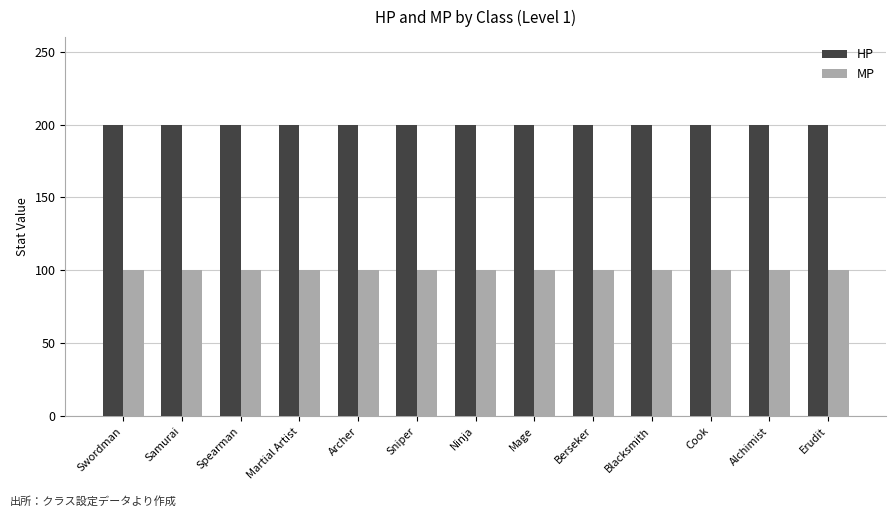

What is the spread (max minus min) of values at Sniper?

100